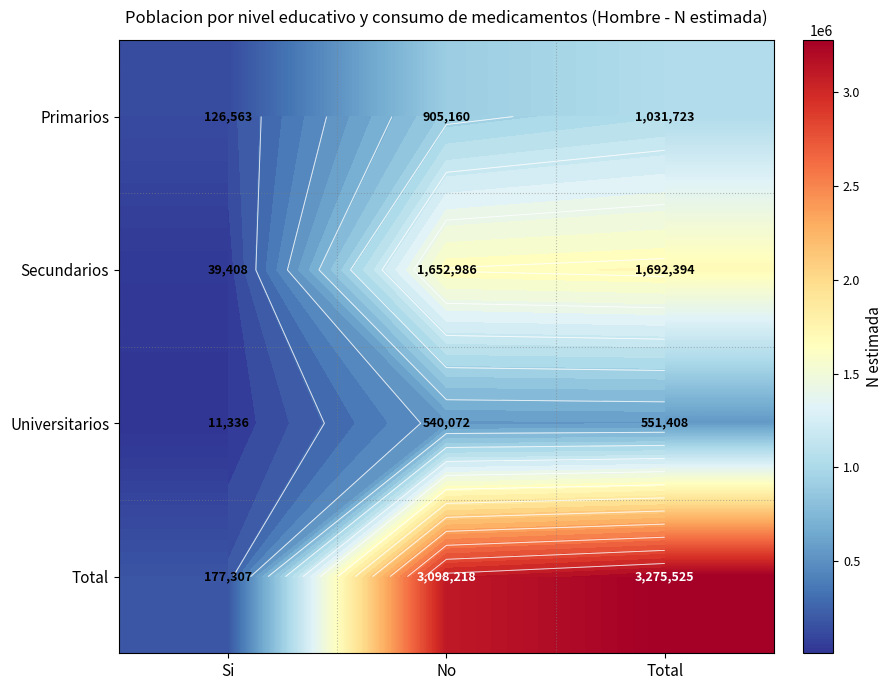

List the series in order of their peak value, lowest first.

Universitarios, Primarios, Secundarios, Total